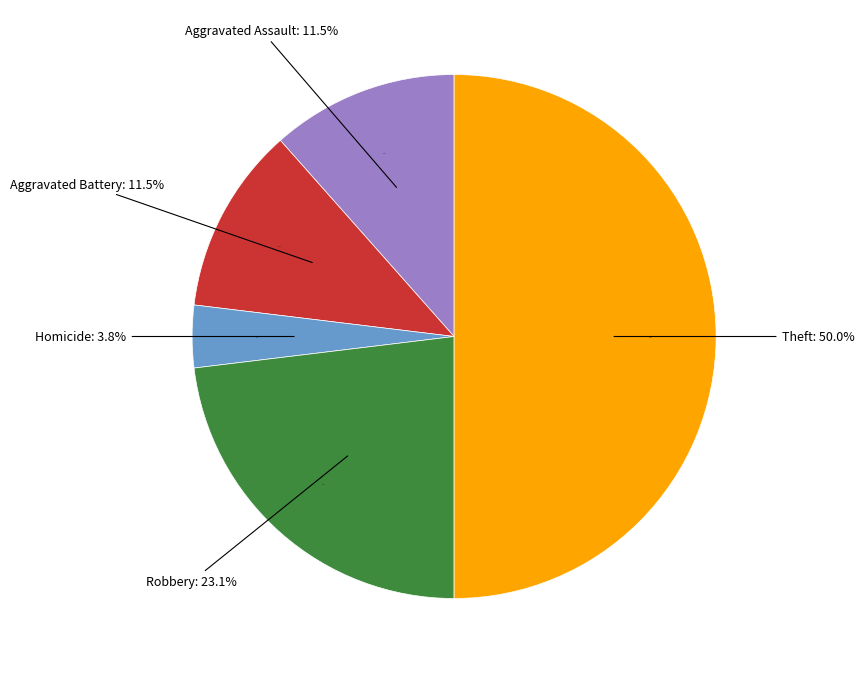

Is there any slice that represents more than half of the pie?

Yes